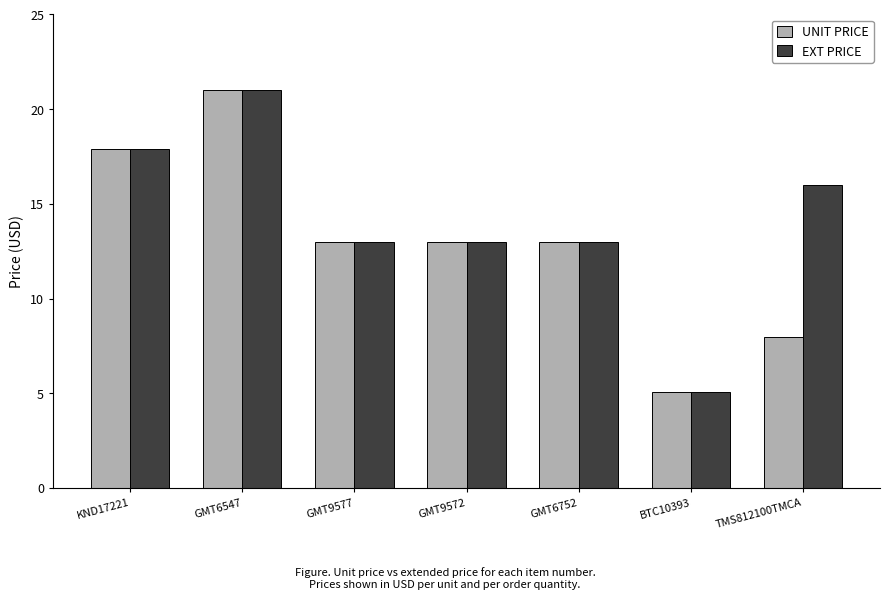

True or false: UNIT PRICE has a value of 21.0 at GMT6547.

True